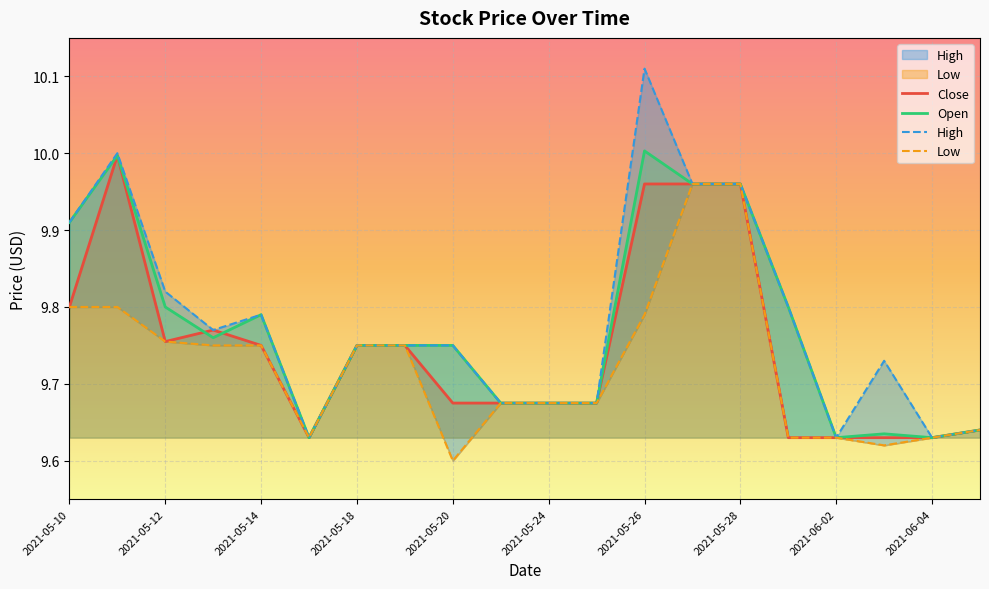

Is it true that Close equals 5.8 at 2021-05-18?

False